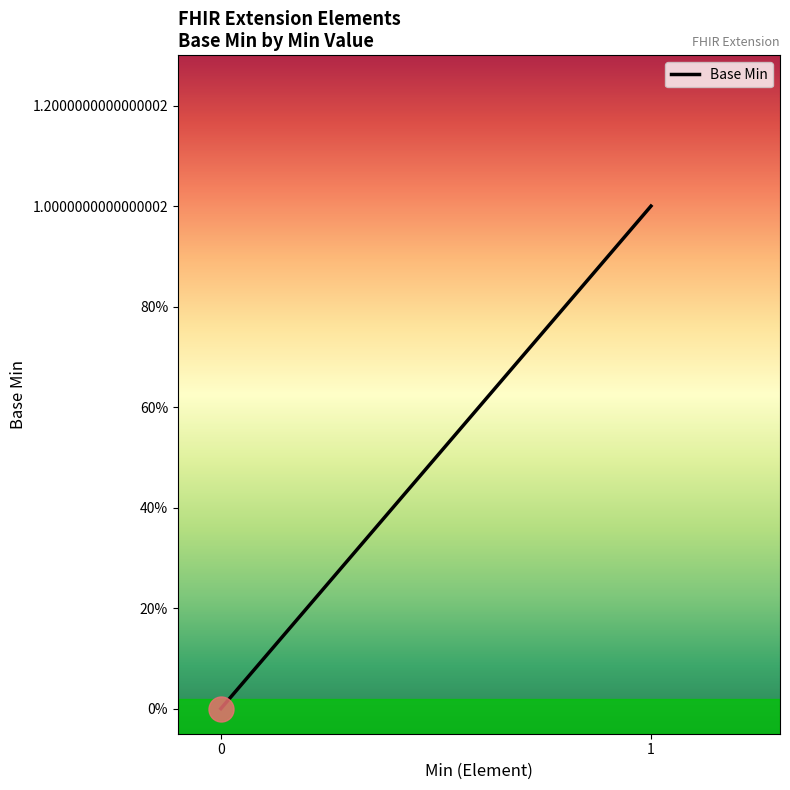

Does the chart display data point markers on the line(s)?

No